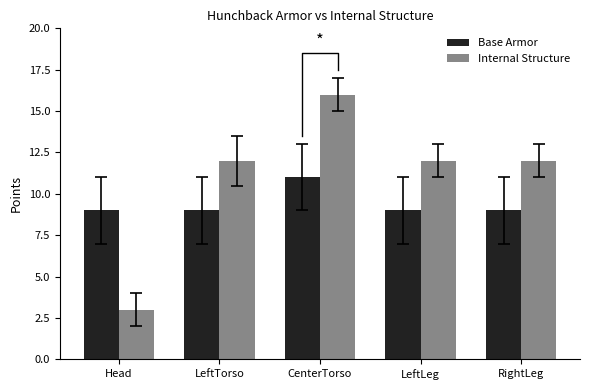

Rank the series by their average value, from highest to lowest.

Internal Structure, Base Armor